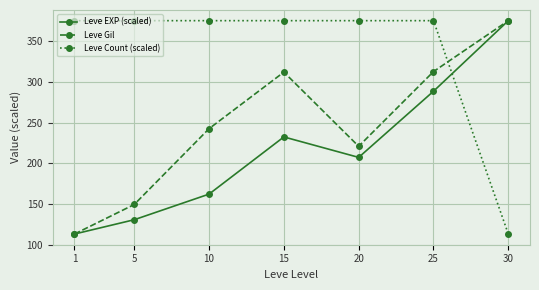

Between 10 and 25, which series saw the biggest shift?

Leve EXP (scaled)